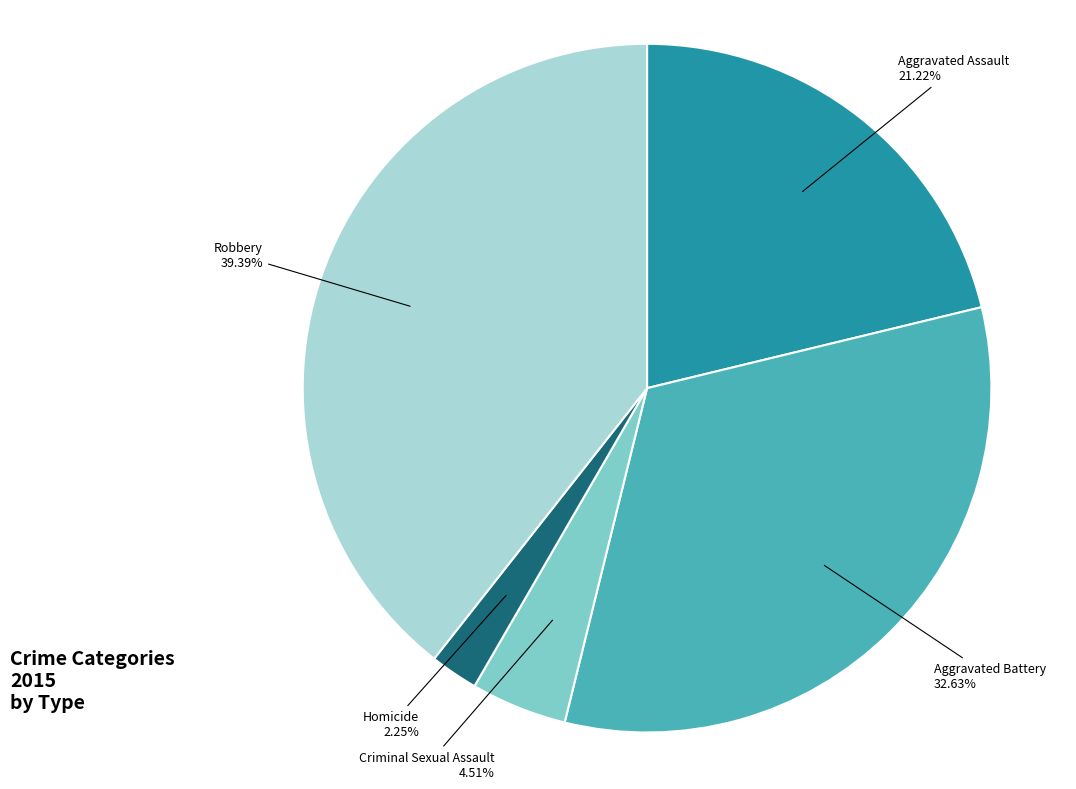

Rank the categories by value from lowest to highest.

Homicide, Criminal Sexual Assault, Aggravated Assault, Aggravated Battery, Robbery